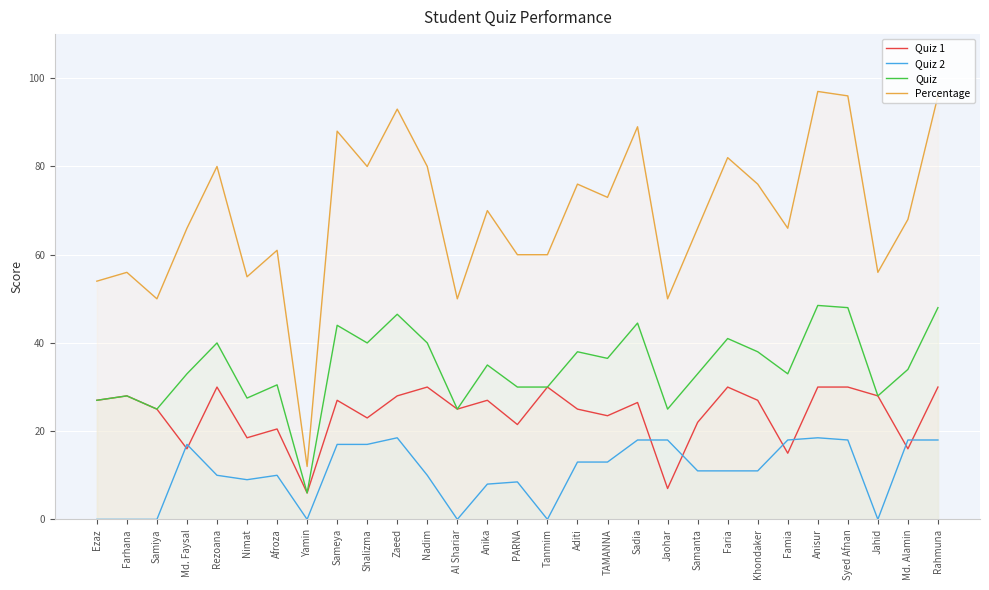

Count the number of data series in this chart.

4